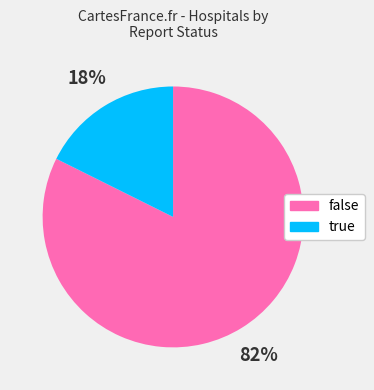

Is there a majority slice in this chart?

Yes